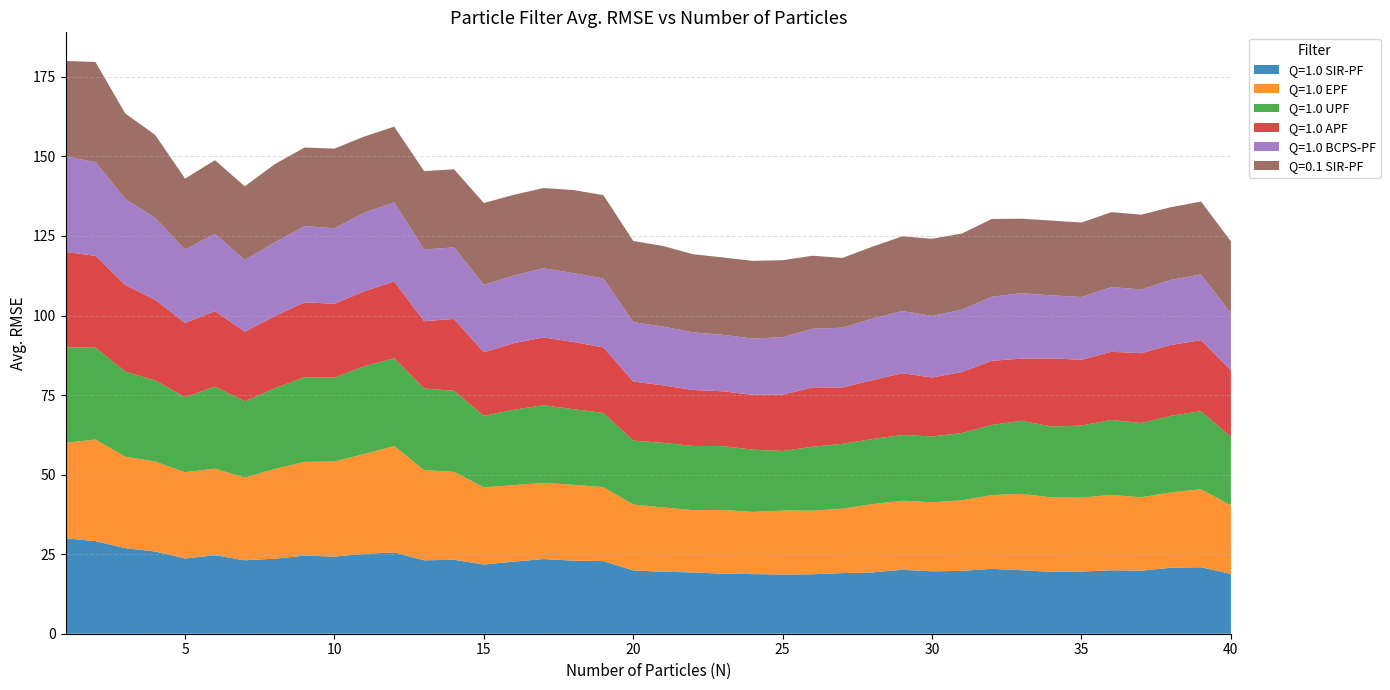

Reading left to right, transcribe all the data shown in this chart.

Q=1.0 SIR-PF: 30.0	29.1	26.9	25.8	23.7	24.7	23.1	23.6	24.5	24.2	25.1	25.6	23.1	23.3	21.7	22.7	23.5	23.0	22.8	19.9	19.5	19.3	18.9	18.7	18.6	18.7	19.1	19.3	20.1	19.6	19.8	20.4	20.0	19.5	19.5	19.9	19.8	20.7	20.9	18.8
Q=1.0 EPF: 30.0	31.9	28.7	28.3	27.1	27.2	26.0	28.2	29.5	29.9	31.4	33.4	28.4	27.6	24.3	24.0	24.0	23.8	23.3	20.7	20.2	19.6	20.0	19.5	20.1	20.0	20.2	21.4	21.7	21.7	22.2	23.2	24.0	23.4	23.2	23.7	23.0	23.7	24.5	21.6
Q=1.0 UPF: 30.0	28.9	26.7	25.5	23.6	25.8	24.0	25.3	26.6	26.3	27.6	27.5	25.7	25.5	22.4	23.7	24.4	23.8	23.3	20.1	20.3	20.2	20.1	19.6	18.7	20.1	20.4	20.5	20.6	20.7	21.1	22.1	23.0	22.3	22.7	23.5	23.4	24.1	24.5	21.5
Q=1.0 APF: 30.0	28.8	27.2	25.3	23.3	23.7	21.8	22.7	23.5	23.2	23.5	24.1	21.2	22.6	20.0	20.9	21.3	21.1	20.6	18.6	18.1	17.6	17.2	17.3	17.7	18.7	17.7	18.5	19.4	18.5	19.2	20.1	19.5	21.4	20.7	21.5	21.9	22.3	22.3	20.9
Q=1.0 BCPS-PF: 30.0	29.5	27.1	25.8	23.0	24.3	22.6	23.2	24.0	23.7	24.7	24.9	22.5	22.5	21.2	21.2	21.7	21.6	21.7	18.7	18.5	18.1	17.8	17.7	18.1	18.4	18.8	19.3	19.5	19.4	19.6	20.1	20.6	19.8	19.7	20.3	20.0	20.4	20.7	17.9
Q=0.1 SIR-PF: 30.0	31.5	26.9	26.1	22.3	23.1	23.2	24.6	24.7	25.0	23.9	23.8	24.6	24.6	25.7	25.4	25.2	26.1	26.2	25.5	25.3	24.6	24.3	24.4	24.2	22.9	21.9	22.6	23.5	24.2	23.9	24.5	23.4	23.5	23.4	23.6	23.5	22.9	22.9	22.6